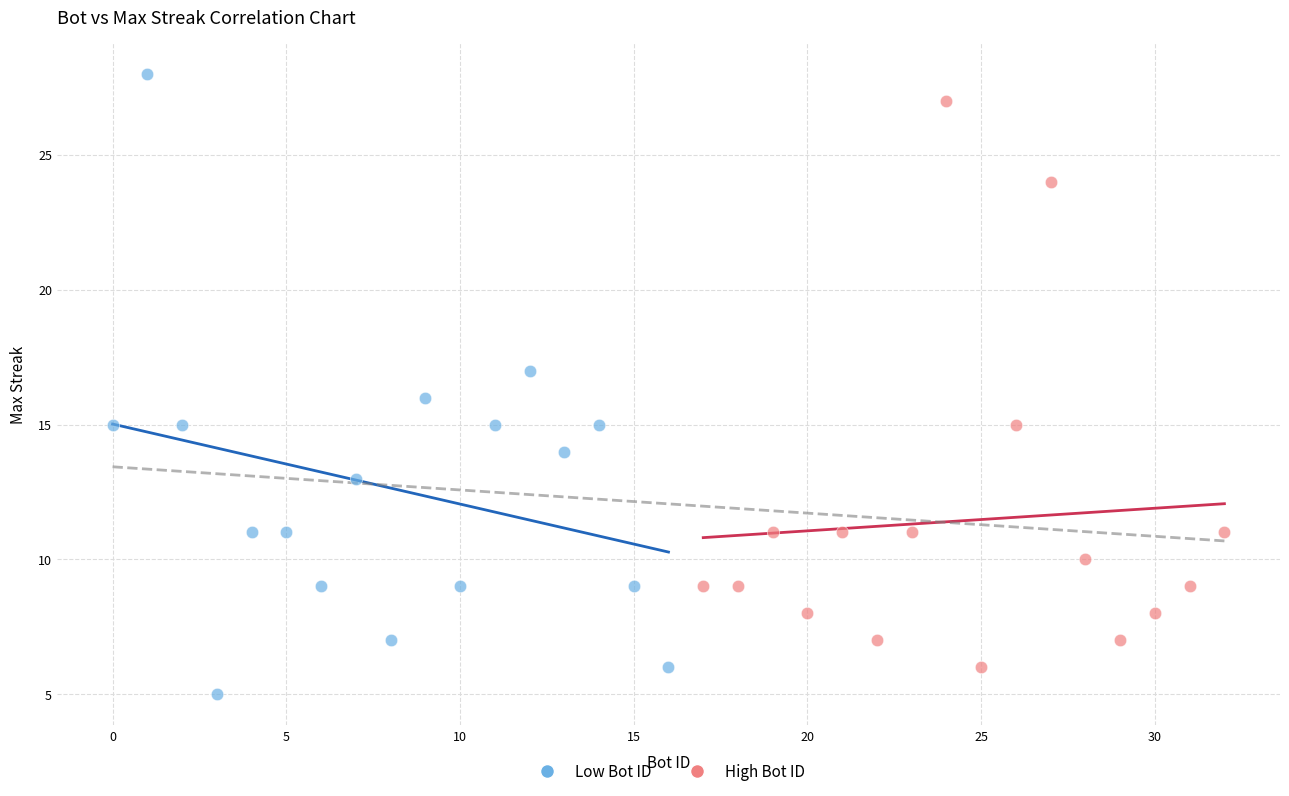

Which series reaches the maximum Y coordinate?

Low Bot ID